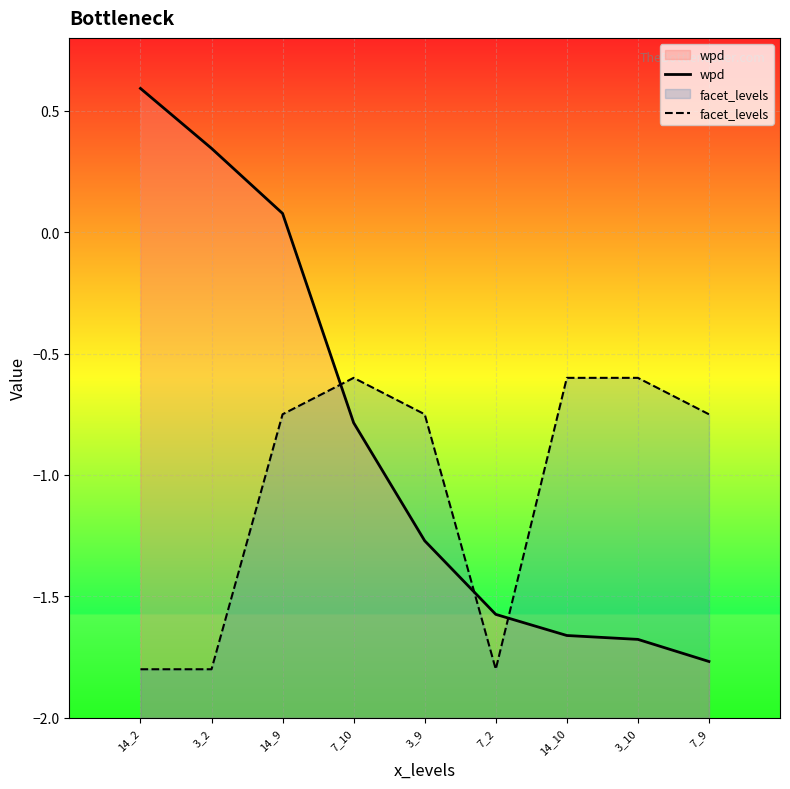

The value of facet_levels at 3_9 is -0.8. True or false?

True